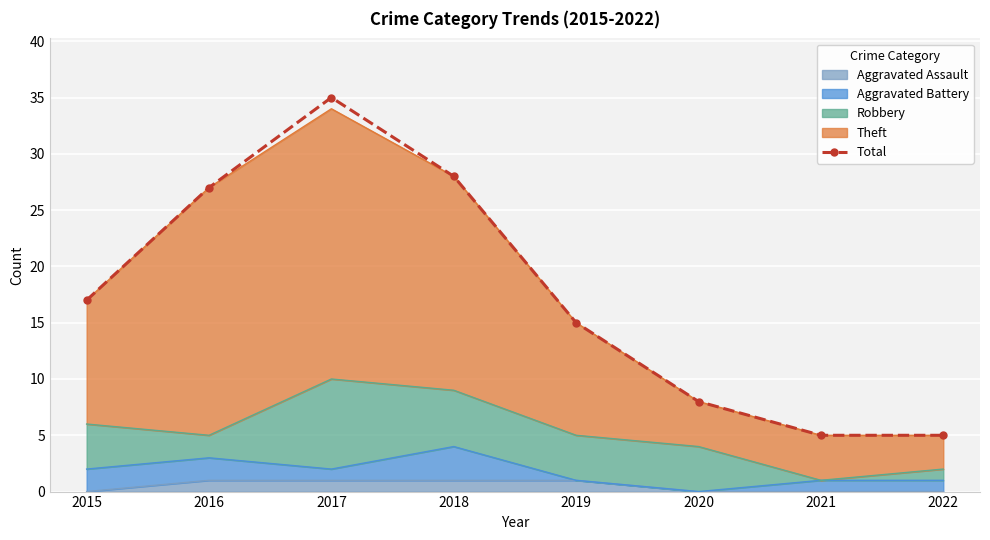

What is the value of the 7th point from the left?

5